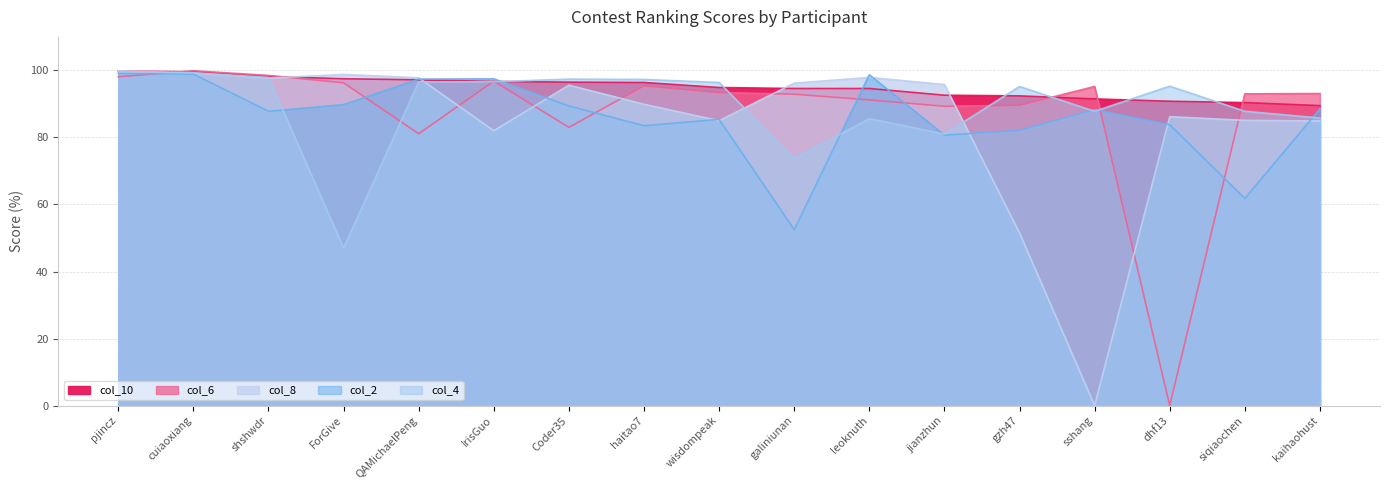

The value of col_10 at Coder35 is 56.1. True or false?

False